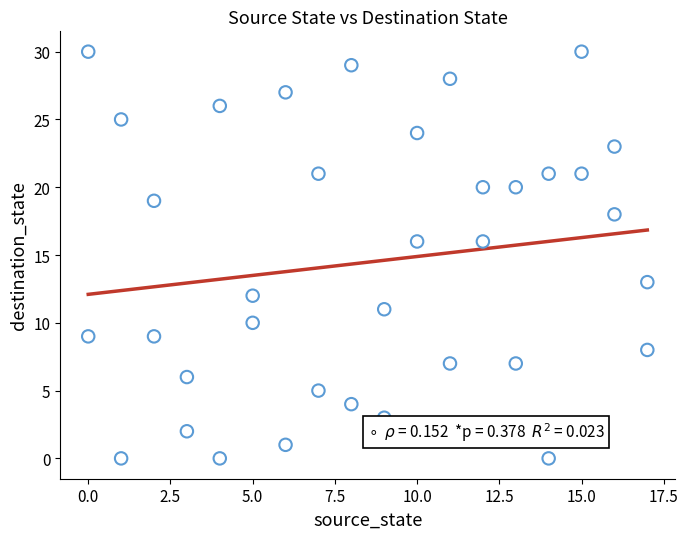

What is the range of Y values (max minus min)?

30